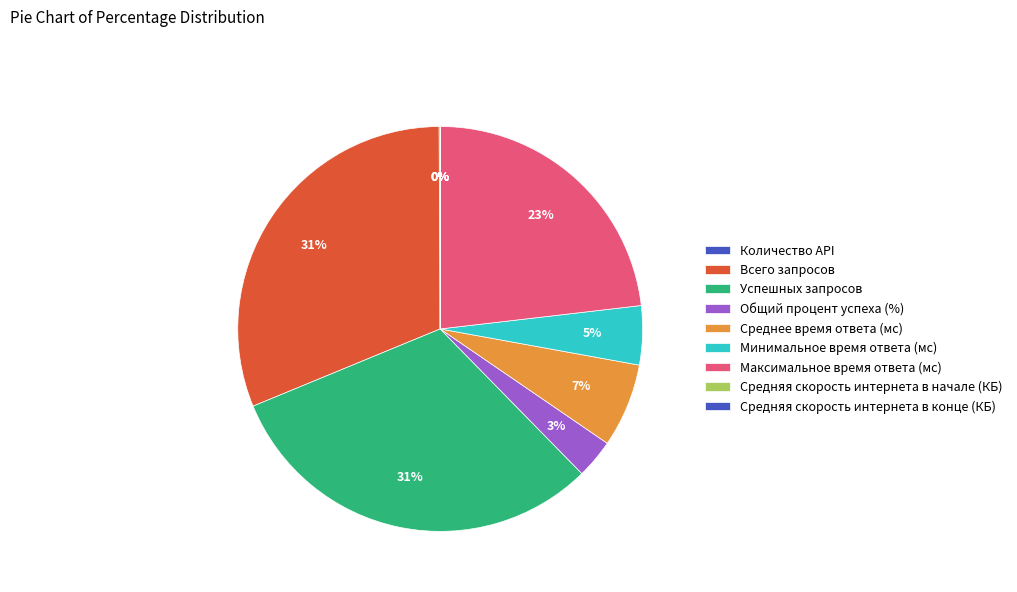

How many segments does this pie chart have?

9